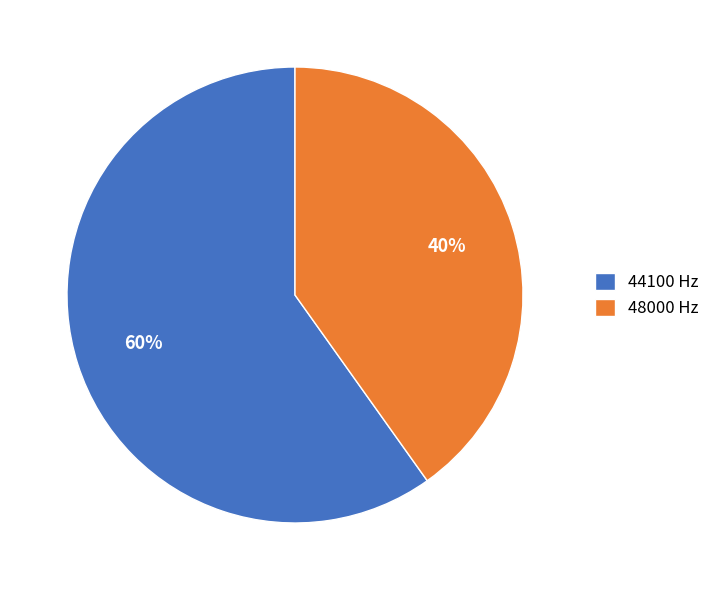

Does 48000 account for over 50% of the chart?

No